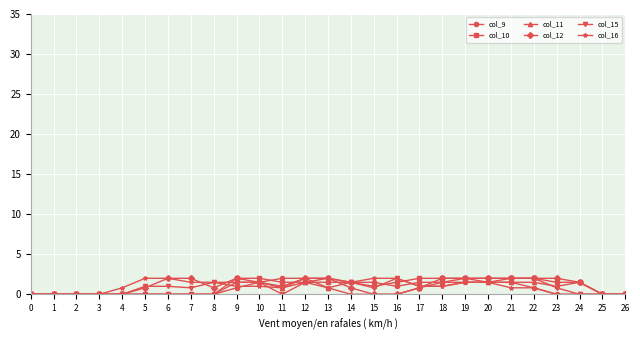

What is the average value of the col_12 series?

1.1